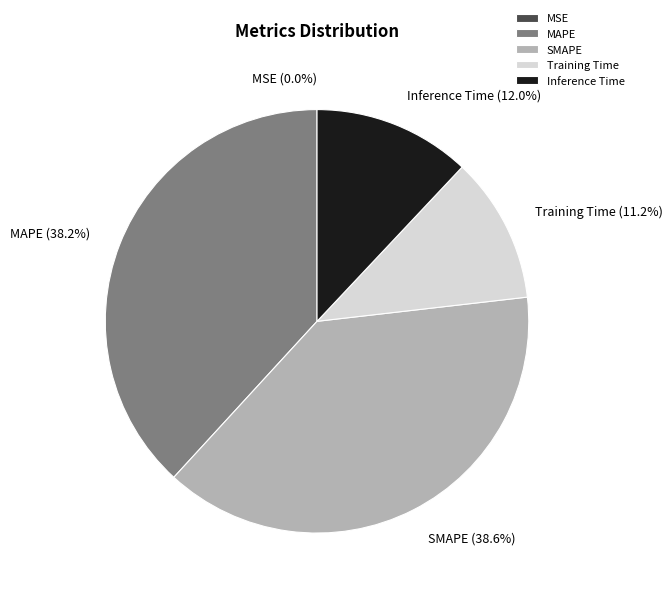

What portion of the pie excludes MAPE?

61.8%